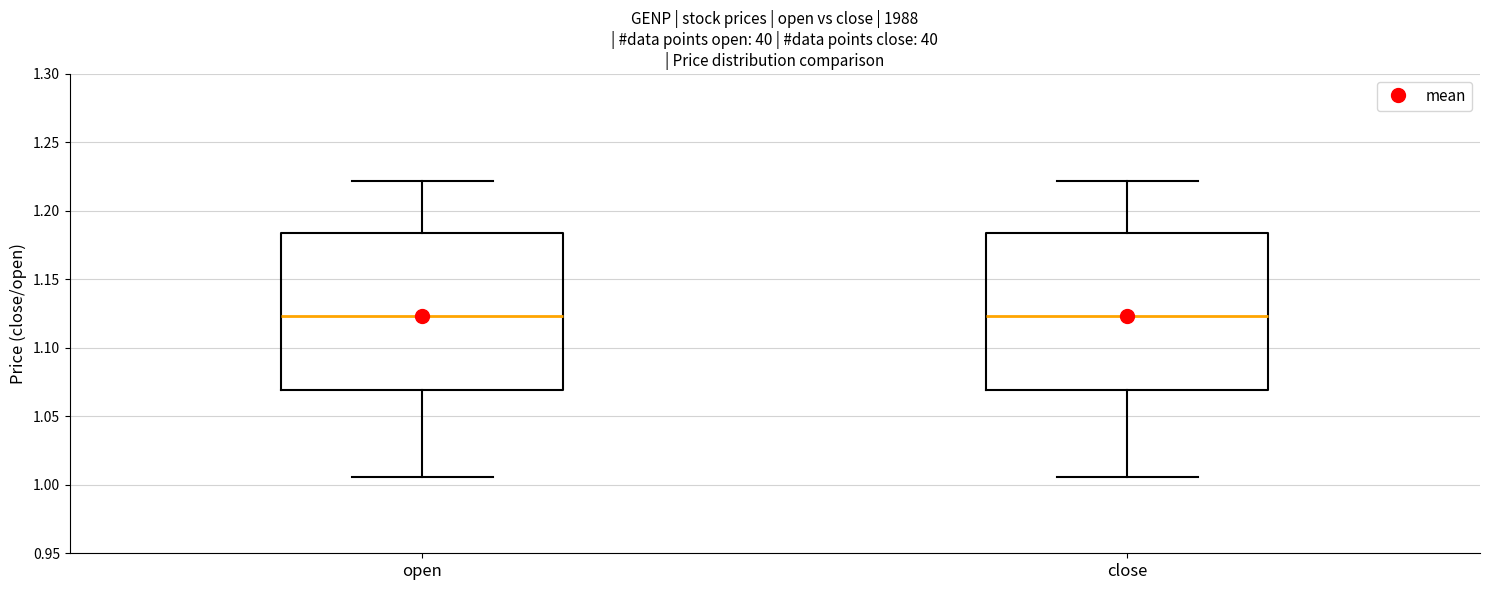

Reading left to right, transcribe this box plot: for each box, give where its median line is, the range the box spans, and where its two whiskers end, as read against the y-axis. The values are not printed on the chart, so give them approximately, as read against the axis.

open: median 1.125, box 1.070 to 1.185, whiskers 1.005 to 1.220
close: median 1.125, box 1.070 to 1.185, whiskers 1.005 to 1.220